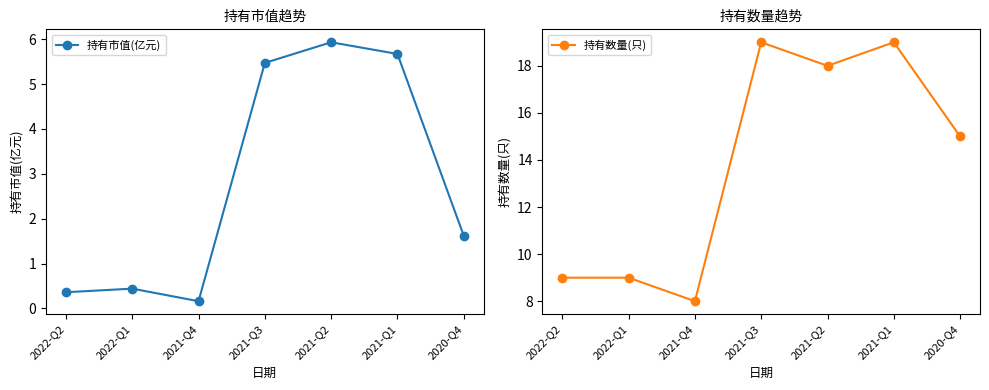

How many data points in 持有数量(只) are above 15?

3